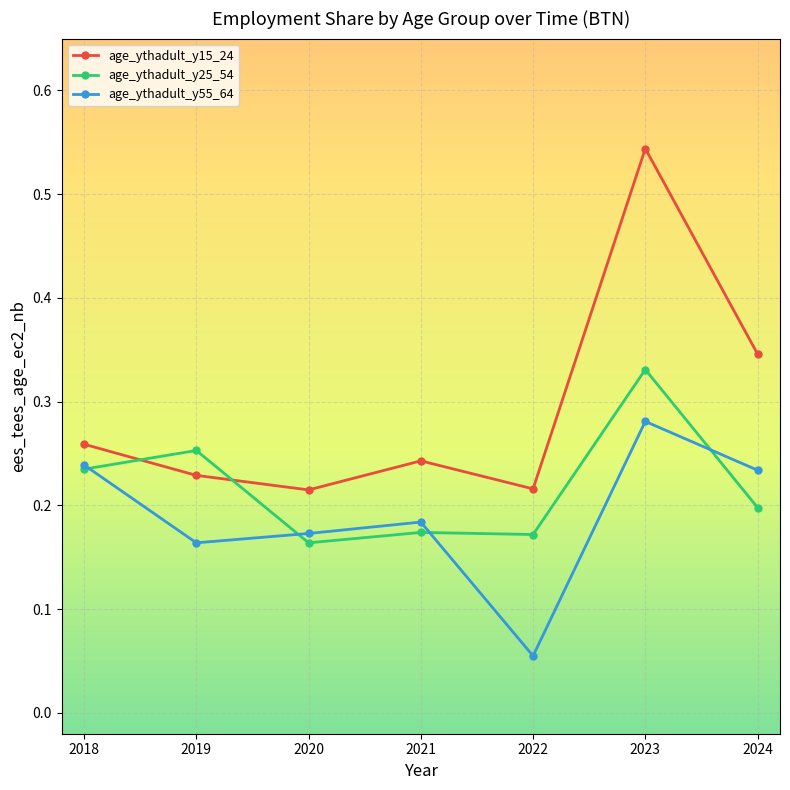

How many distinct data groups are displayed?

3